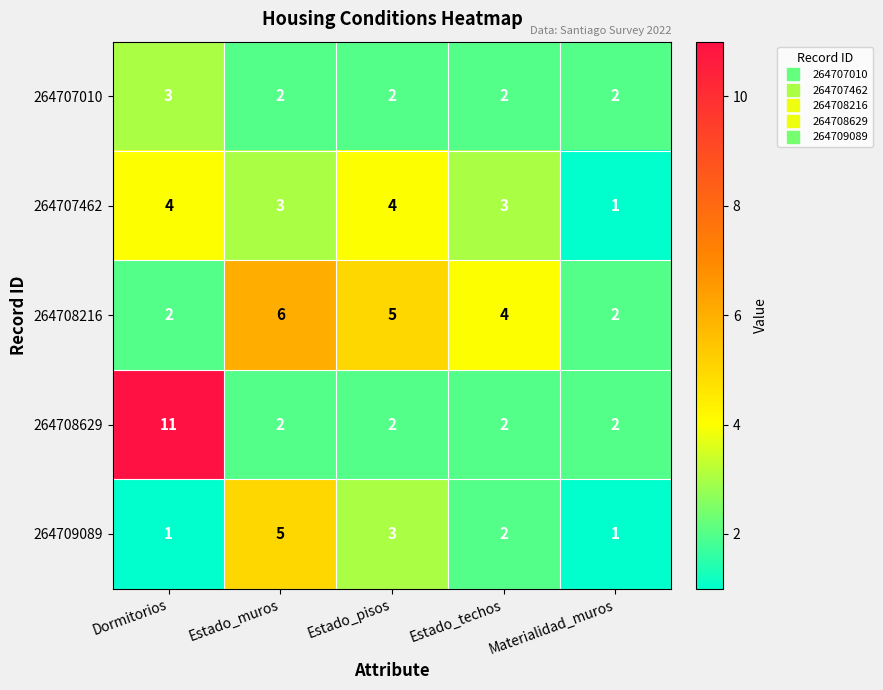

What is the total value across all series at Estado_pisos?

16